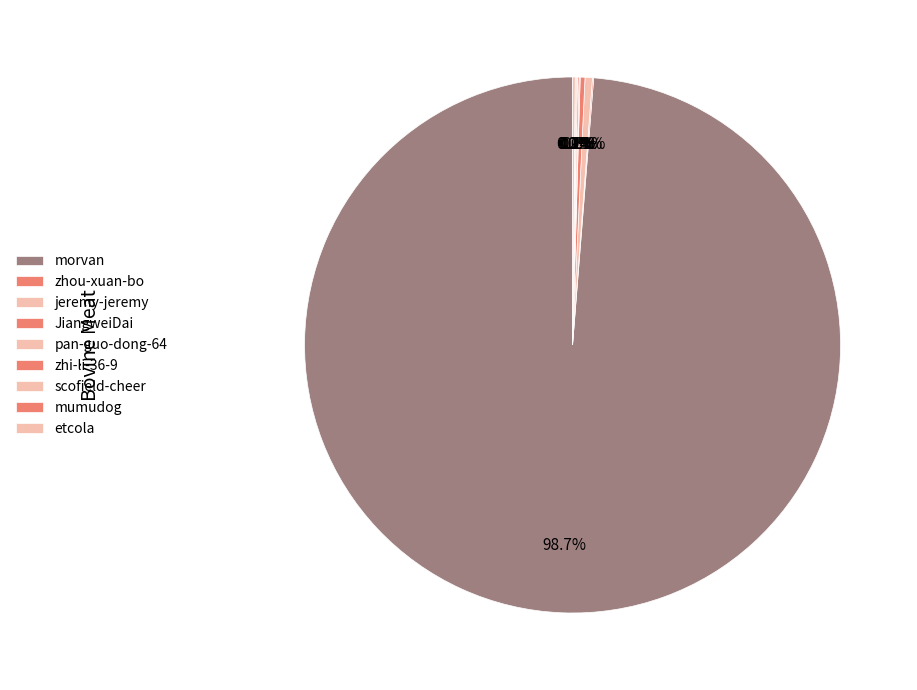

To the nearest percent, what is the difference between the jeremy-jeremy and morvan slice percentages?

98%